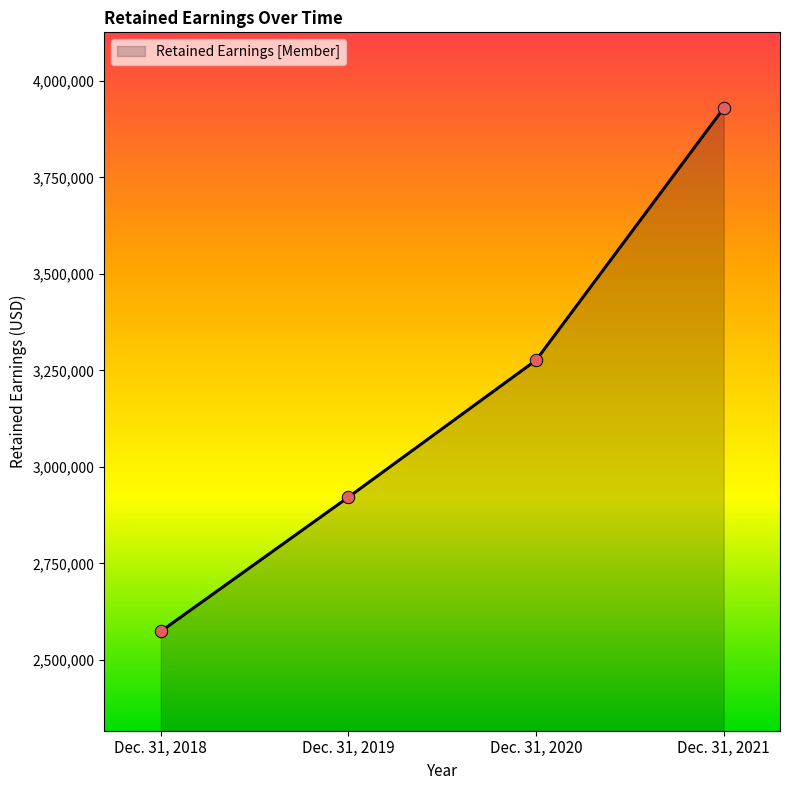

What is the ratio of the value at Dec. 31, 2019 to the value at Dec. 31, 2020?

0.9